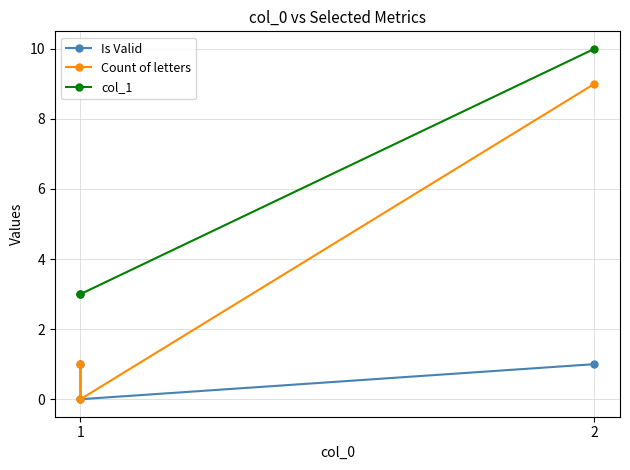

What are all the series names shown in the legend?

Is Valid, Count of letters, col_1